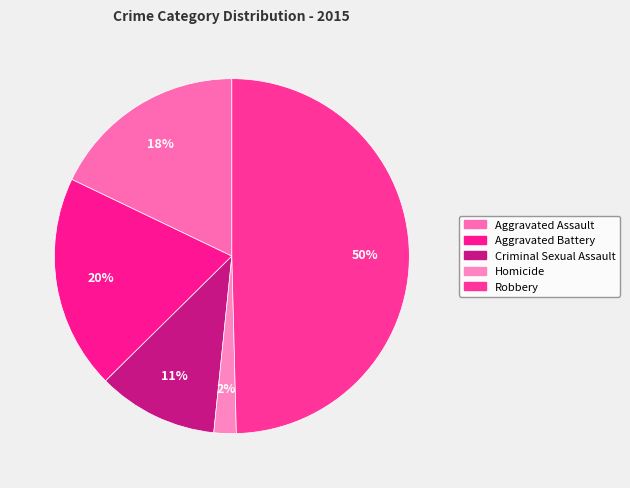

How many slices are in this pie chart?

5